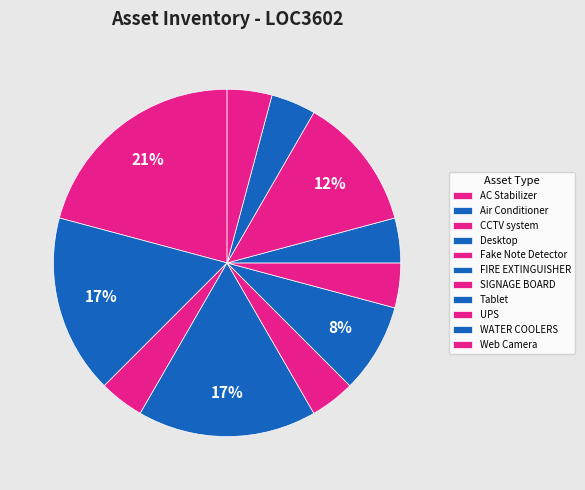

Count the number of slices in the pie.

11